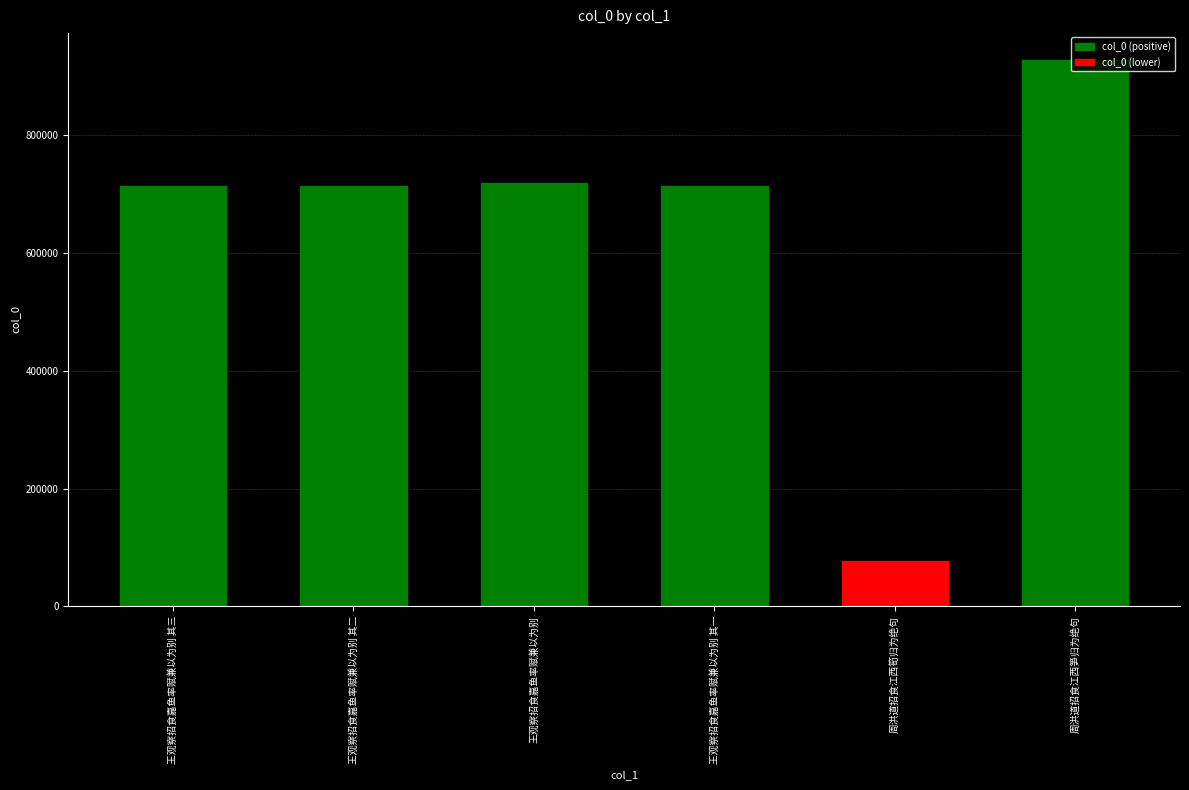

At which category does the chart reach its minimum across all series?

周洪道招食江西筍归为绝句